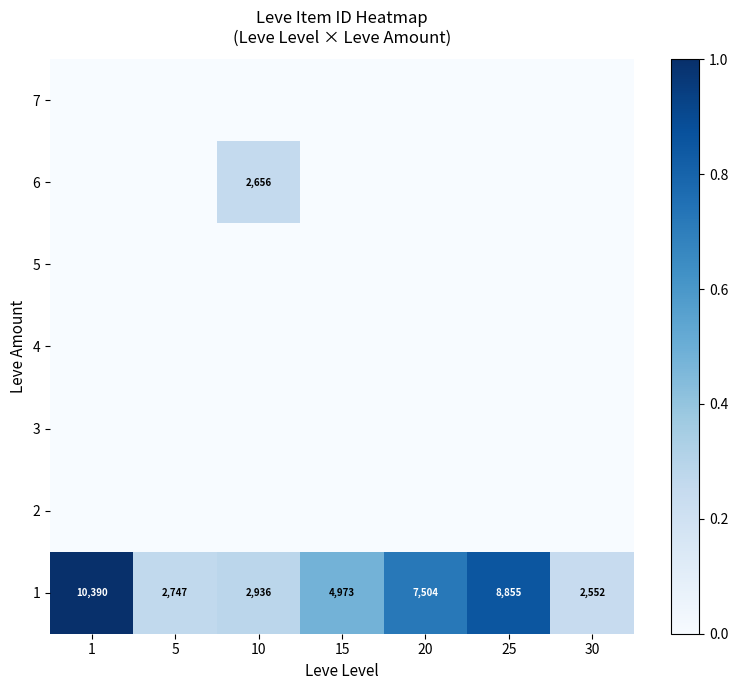

What is the spread (max minus min) of values at 1?

1.0